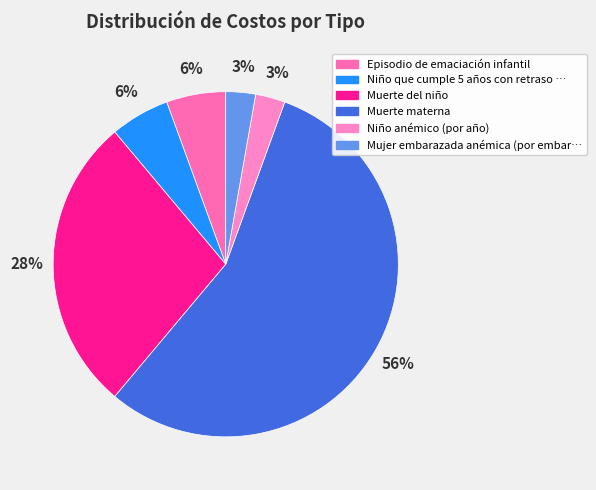

Which category accounts for the majority?

Muerte materna